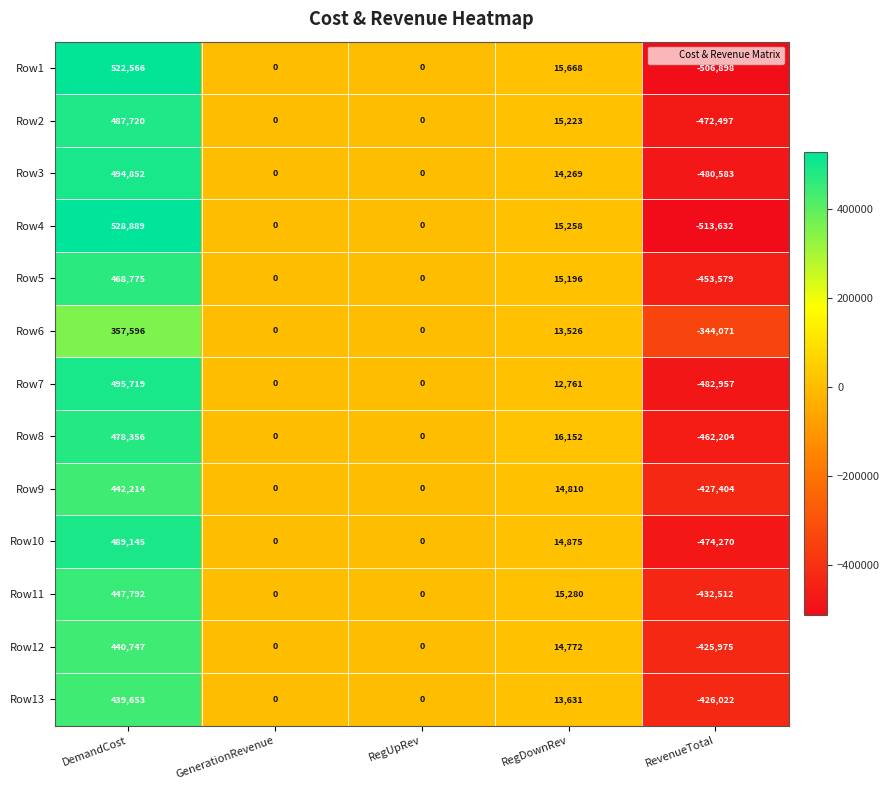

How many categories are shown in the chart?

5